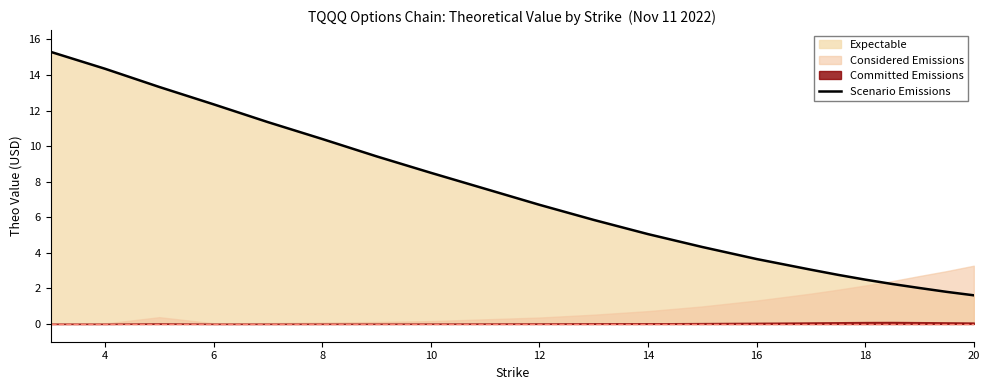

At which label is Scenario Emissions closest to 8?

10